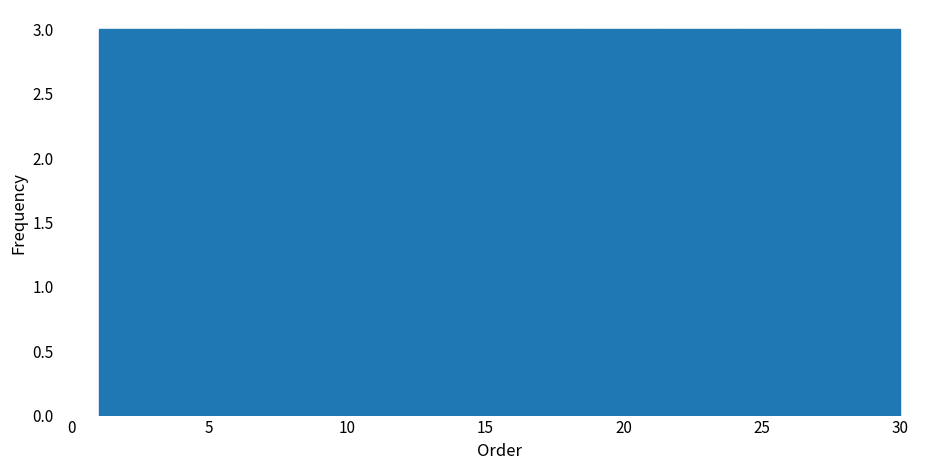

How tall is the bar that spans 6.8 to 9.7 on the x-axis? Neither the bar edges nor the heights are printed on the chart, so give them approximately, as read against the axes.

3